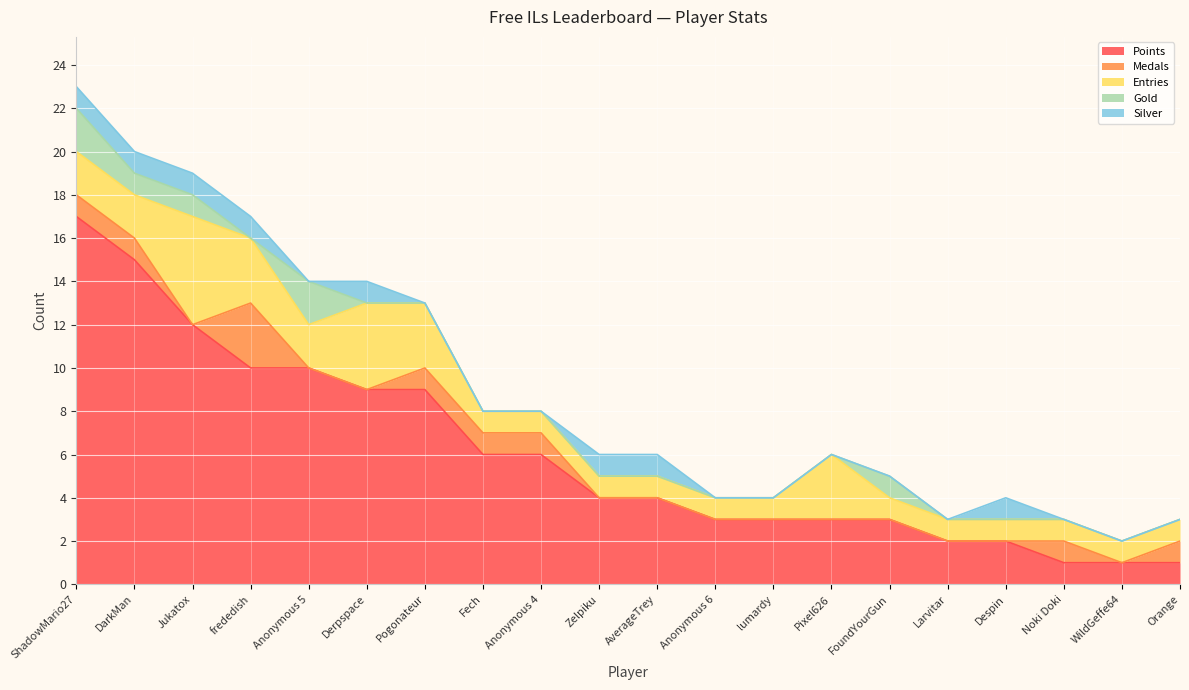

What is the greatest value displayed?

17